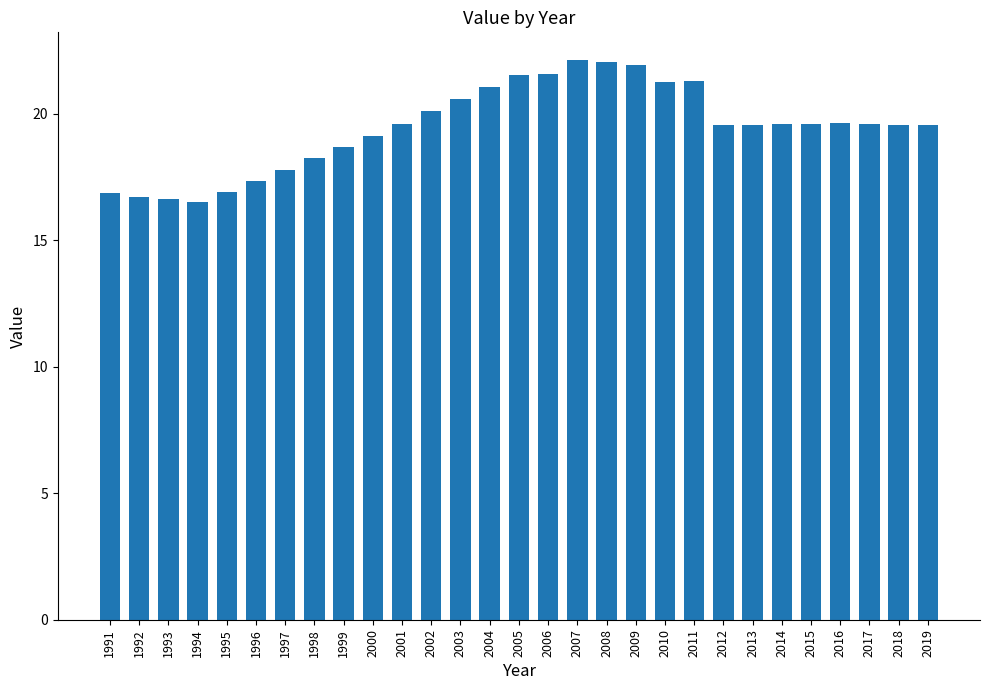

What is the sum of the values at 2006 and 2019?

41.1